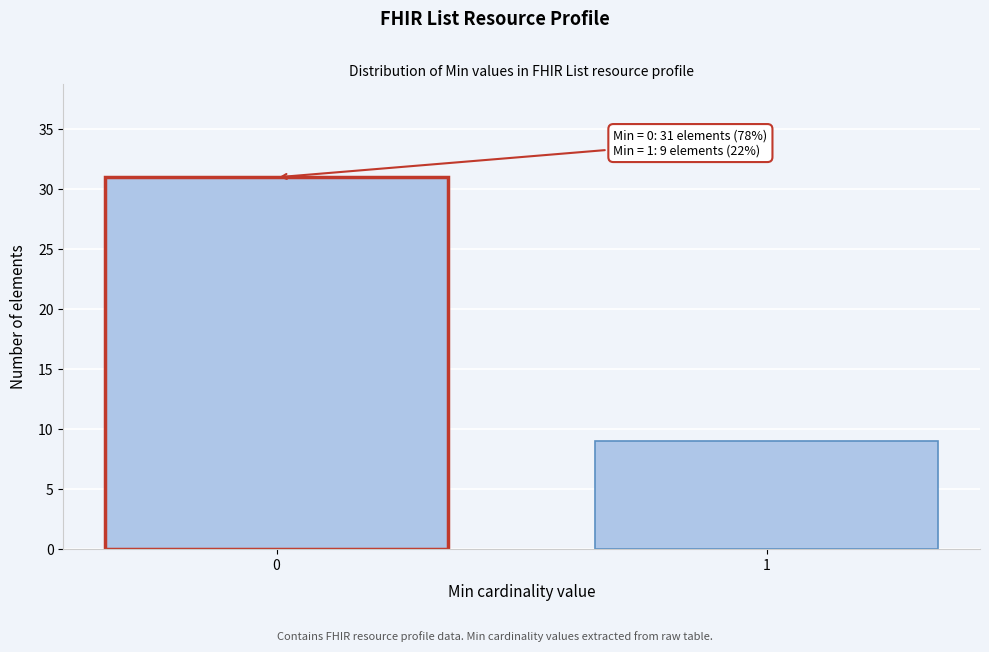

Reading left to right, extract all data points from this chart.

31	9